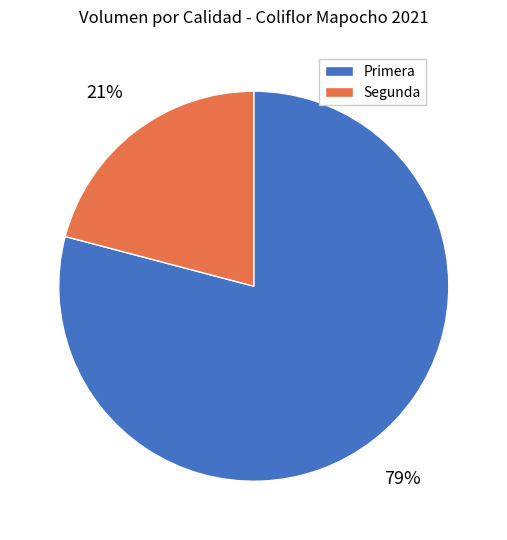

Does Segunda represent more than half of the total?

No